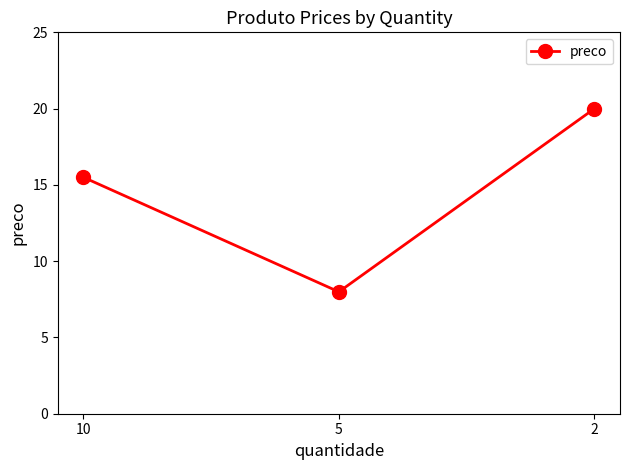

What is the average value?

14.5